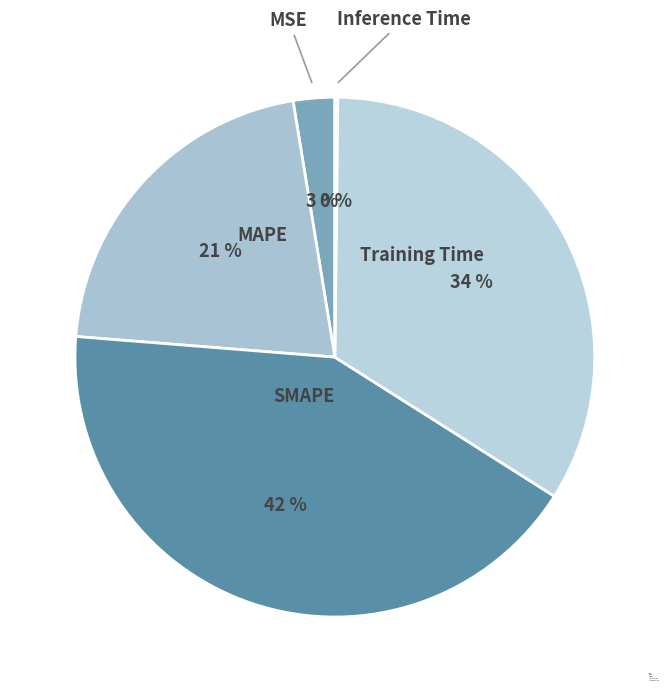

To the nearest percent, what percentage of the pie is MSE?

3%